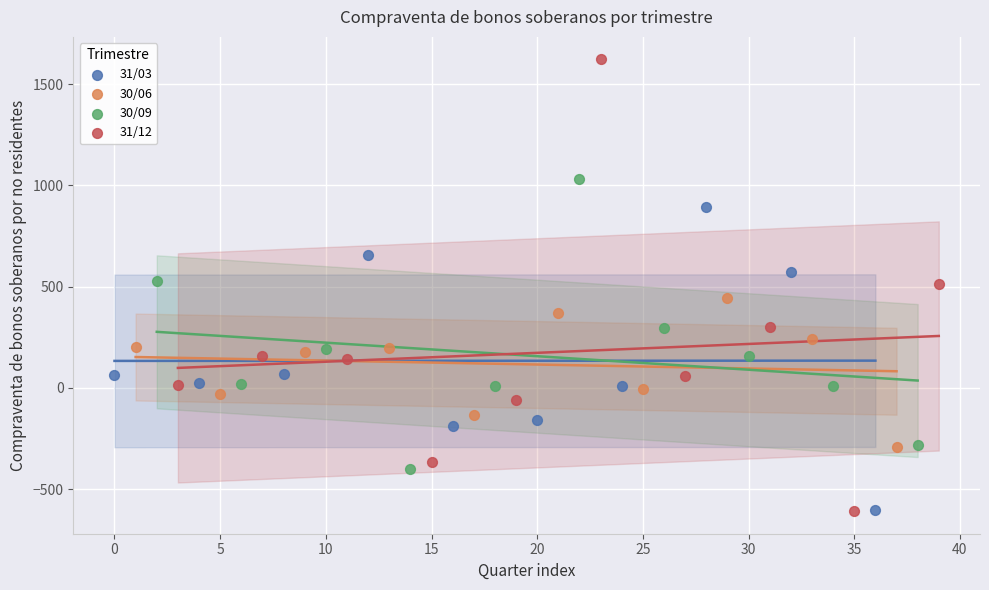

Which series has the widest spread of Y values?

31/12